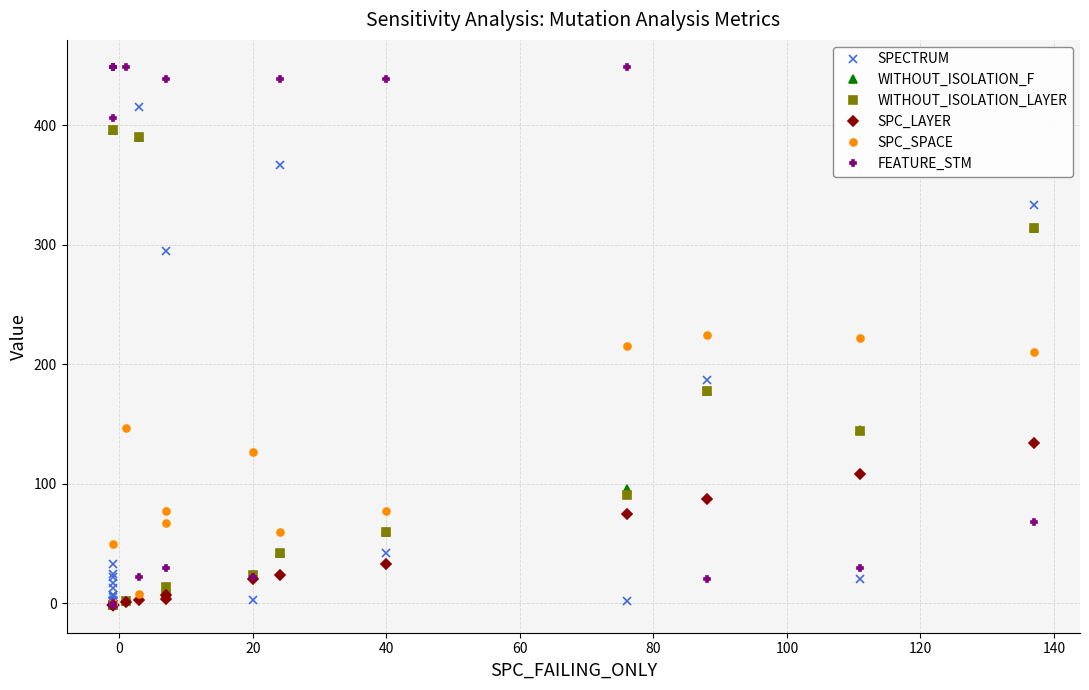

How many times do SPC_SPACE and WITHOUT_ISOLATION_LAYER cross each other?

5